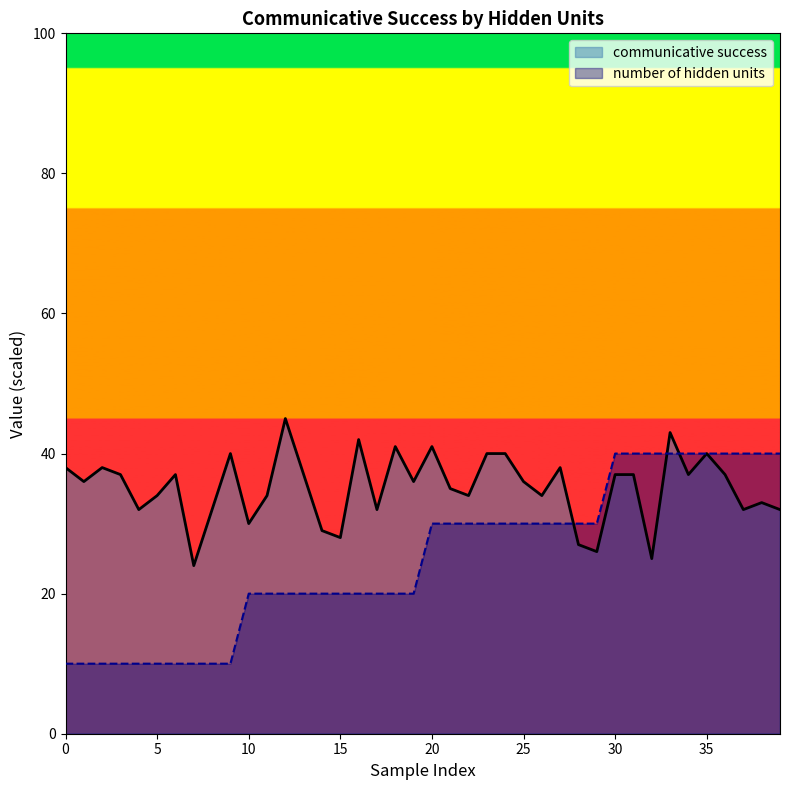

What is the maximum value for communicative success?

45